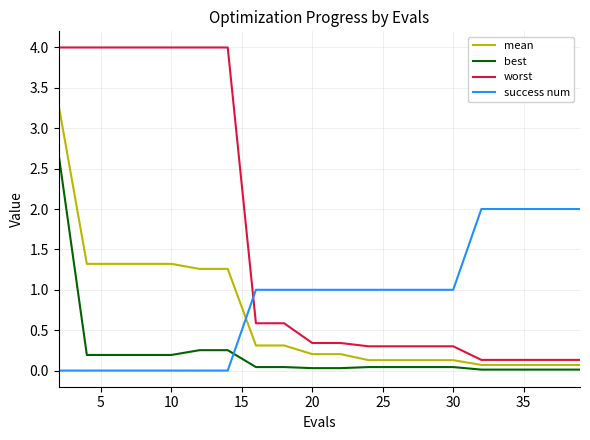

Which series has the largest range (max minus min)?

worst